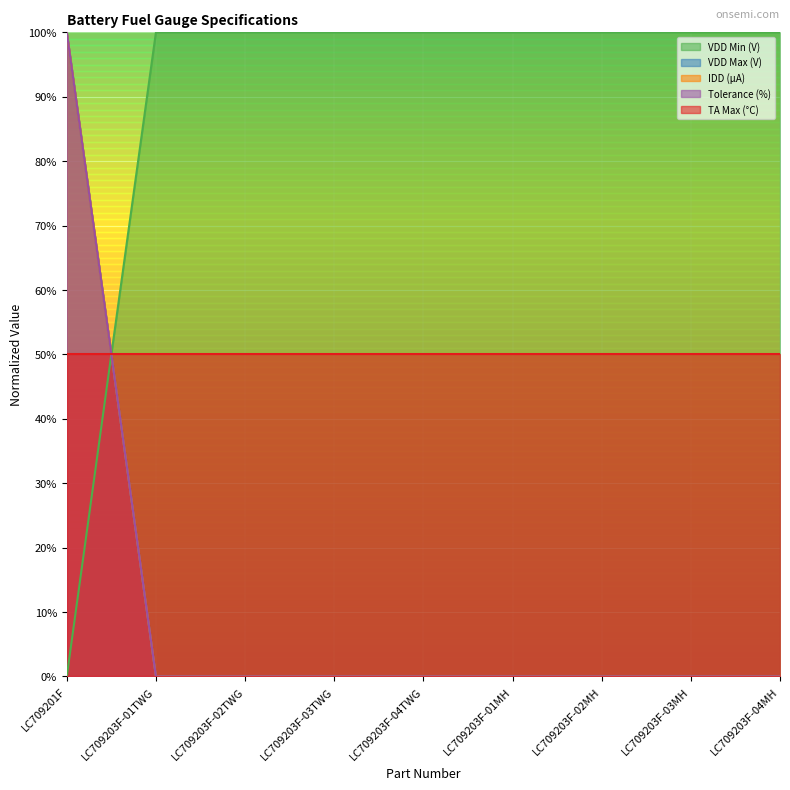

What is the value of the VDD Min (V) point at the 5th from the left?

100